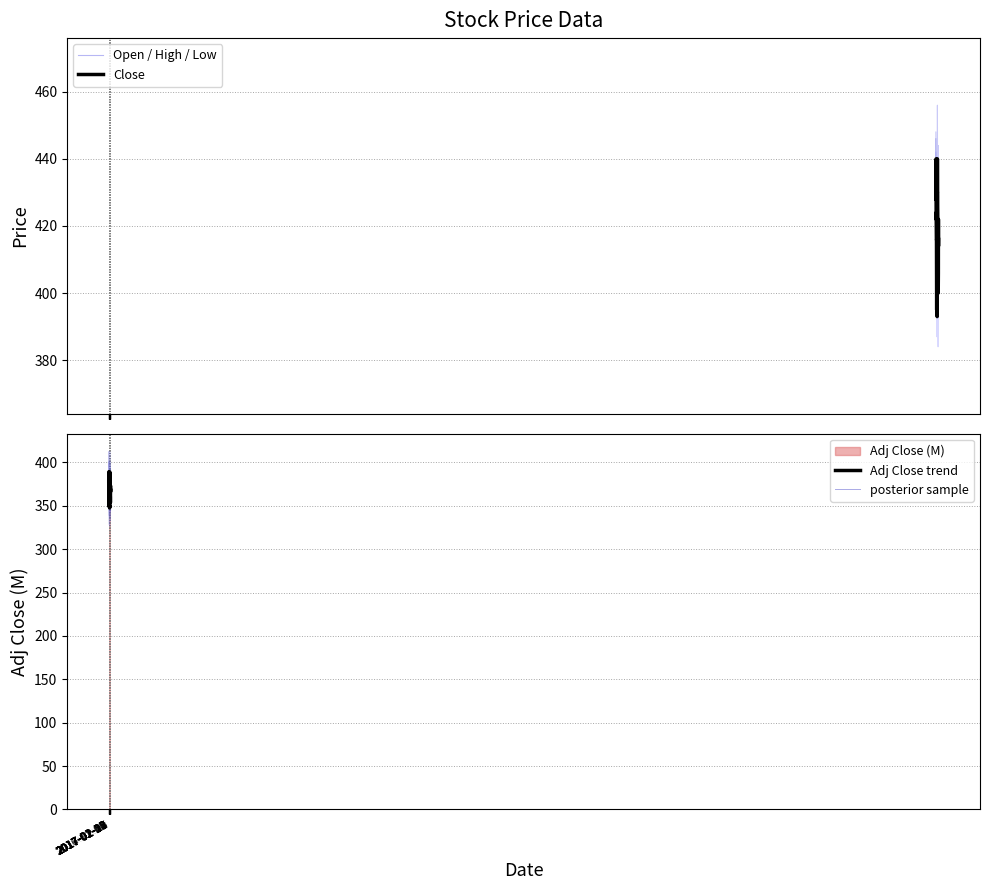

What is the value of the Close bar at the 6th from the left?

424.0